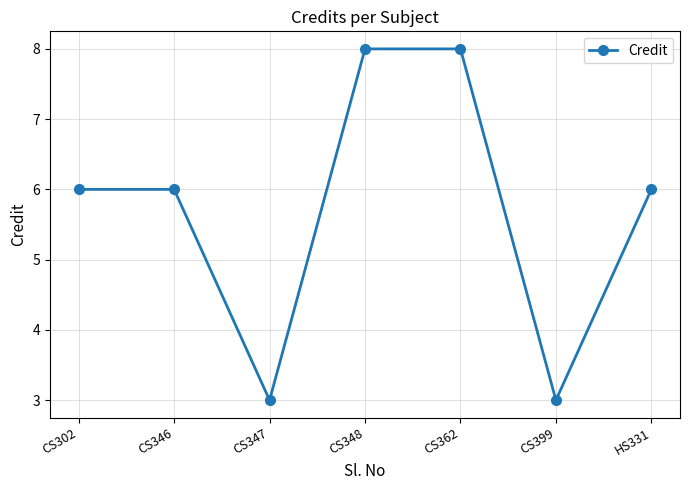

What is the minimum value shown in the chart?

3